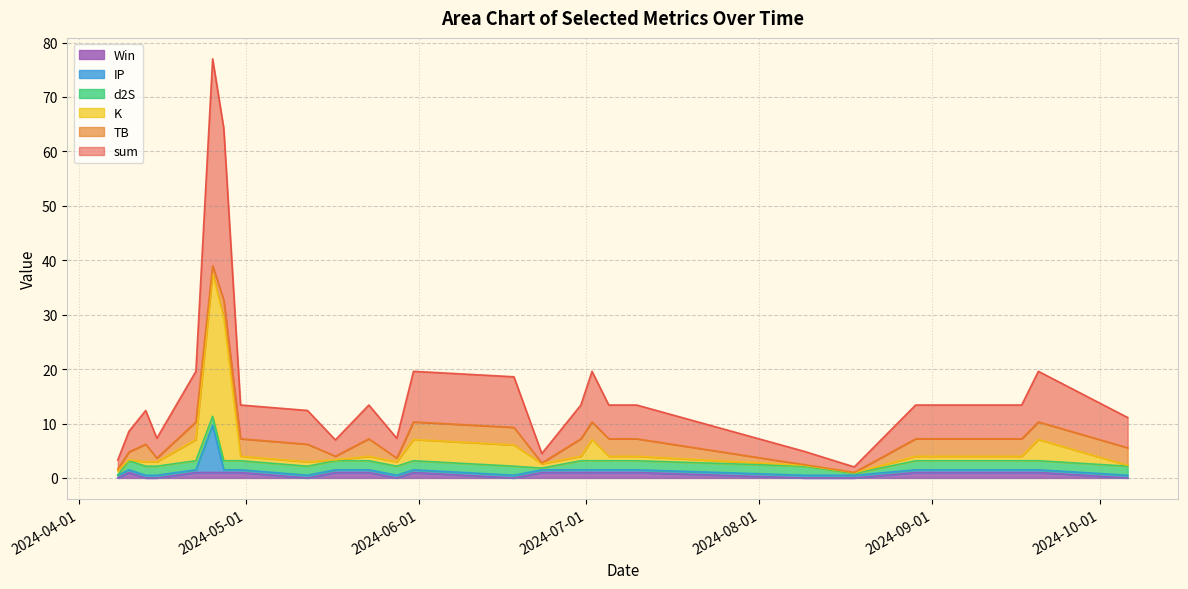

What is the label of the 6th point from the left?

2024-04-25